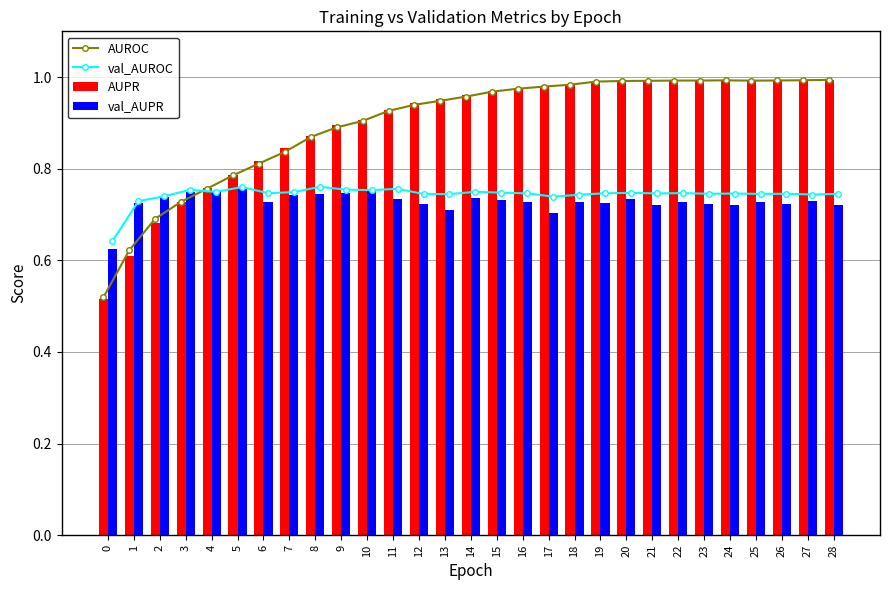

Is the value of val_AUPR at 25 greater than the value of AUPR at 28?

No